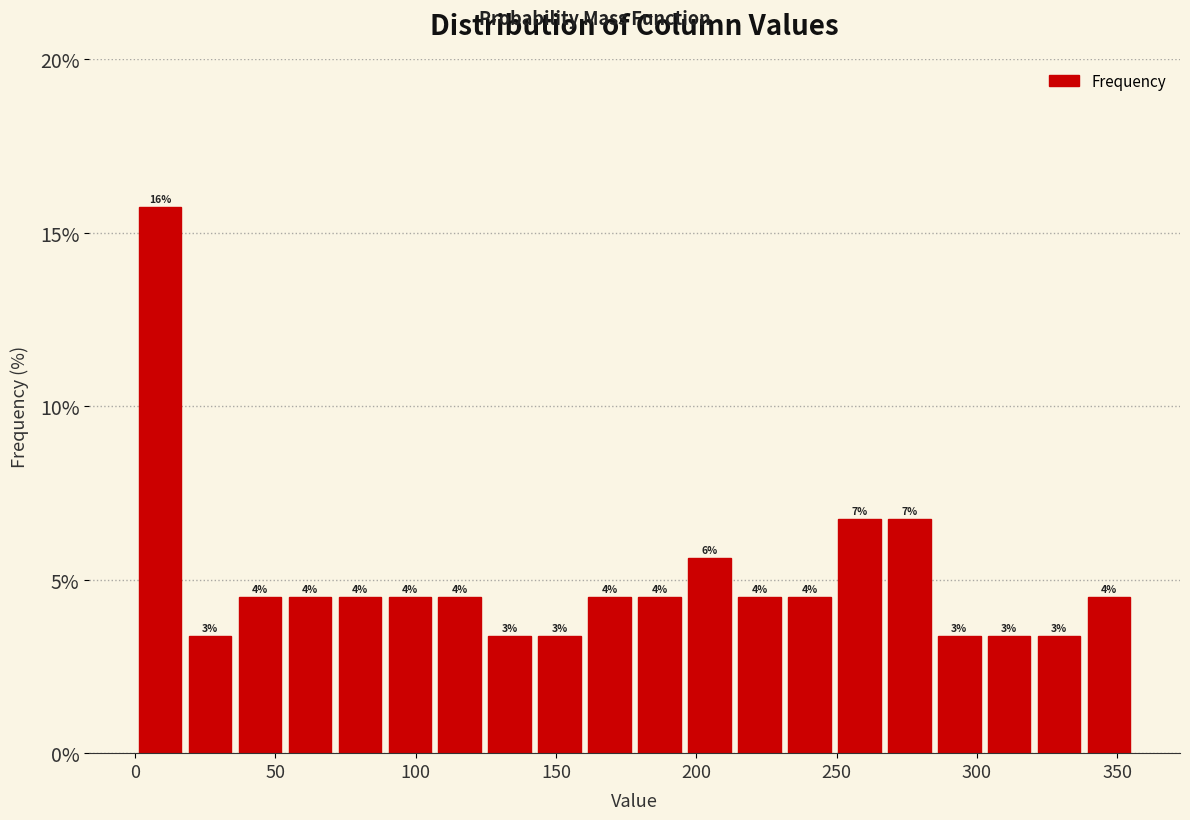

Around what value on the x-axis is the tallest bar? Give the approximate position of its centre, as read against the axis.

10